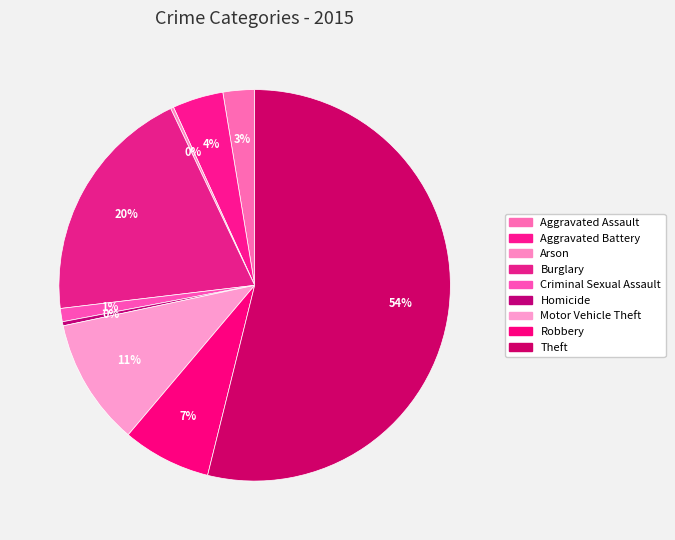

Rank the categories by value from lowest to highest.

Arson, Homicide, Criminal Sexual Assault, Aggravated Assault, Aggravated Battery, Robbery, Motor Vehicle Theft, Burglary, Theft